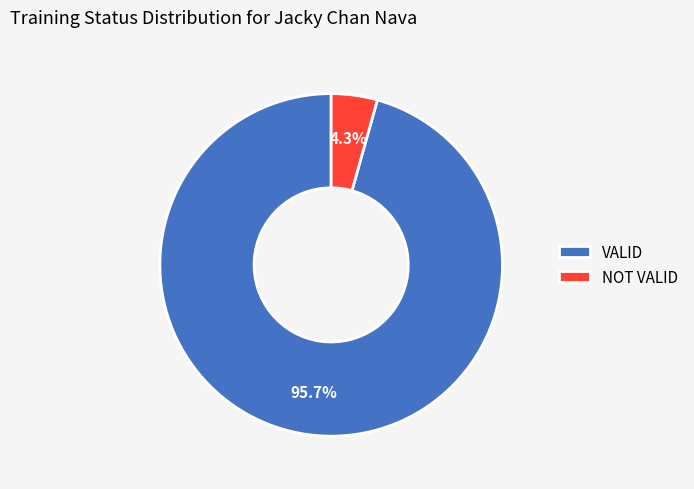

Is it true that NOT VALID is 4% of the pie?

True